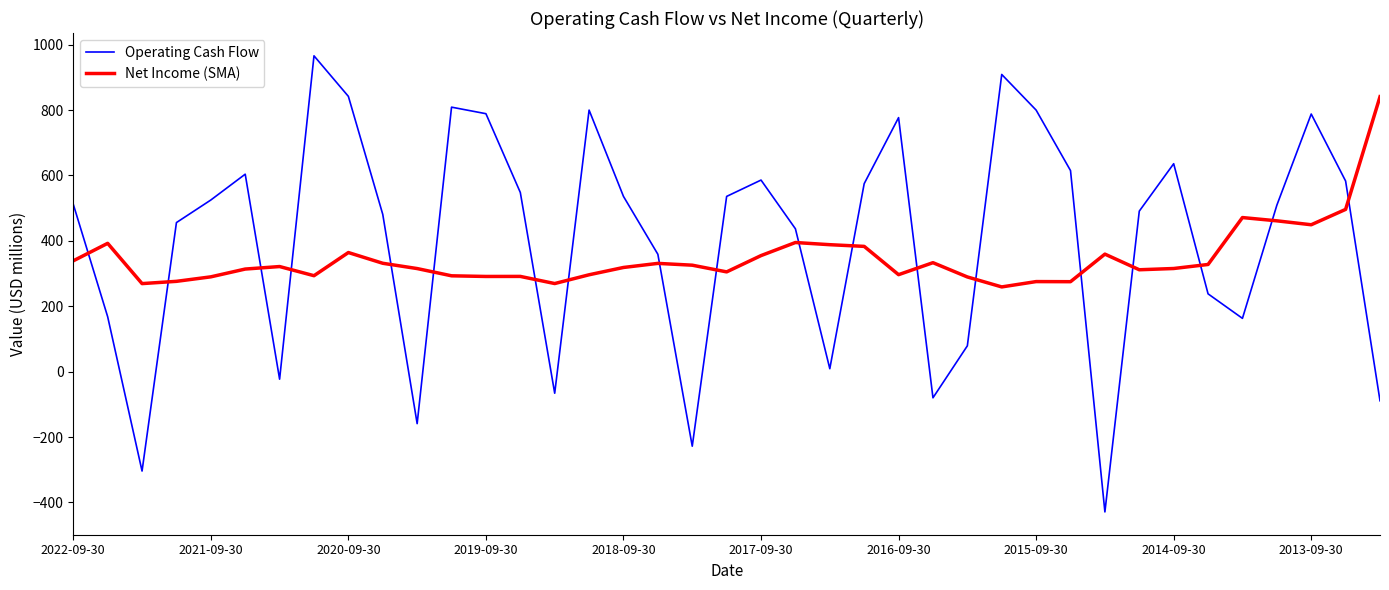

Which series has the widest spread of values?

Operating Cash Flow